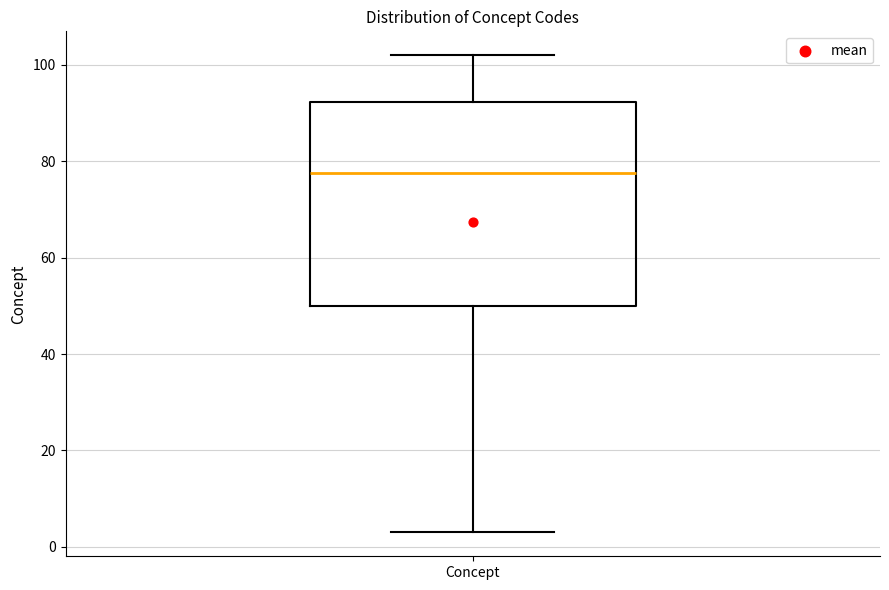

Read this box plot against the y-axis: the position of the median line, the range covered by the box, and the ends of both whiskers. The values are not printed on the chart, so give them approximately, as read against the axis.

median 78, box 50 to 92, whiskers 4 to 102